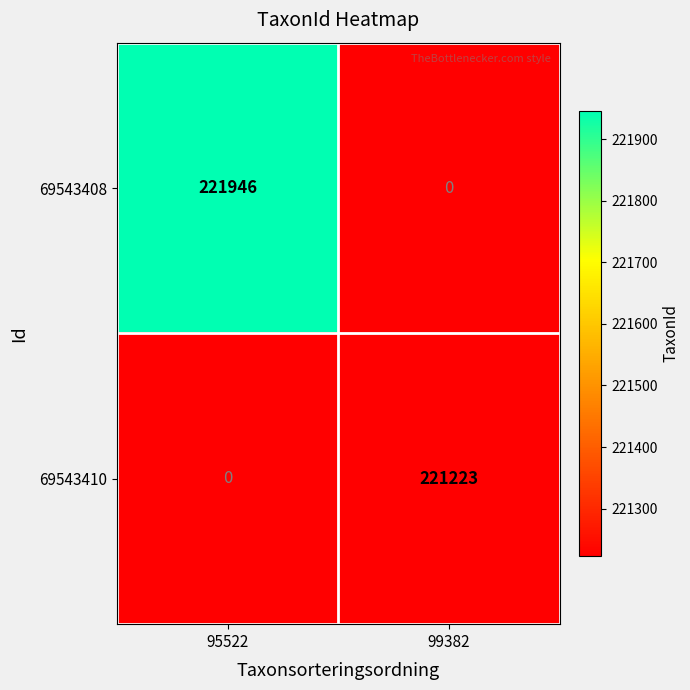

The 69543410 series shows 102285 at 95522. True or false?

False